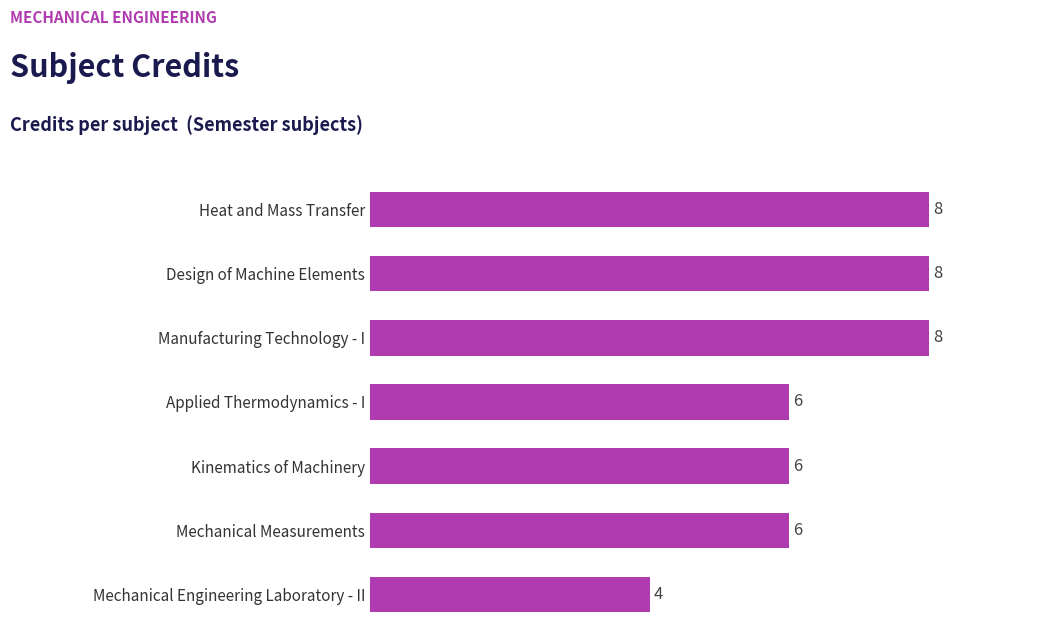

How many series are shown in this chart?

1